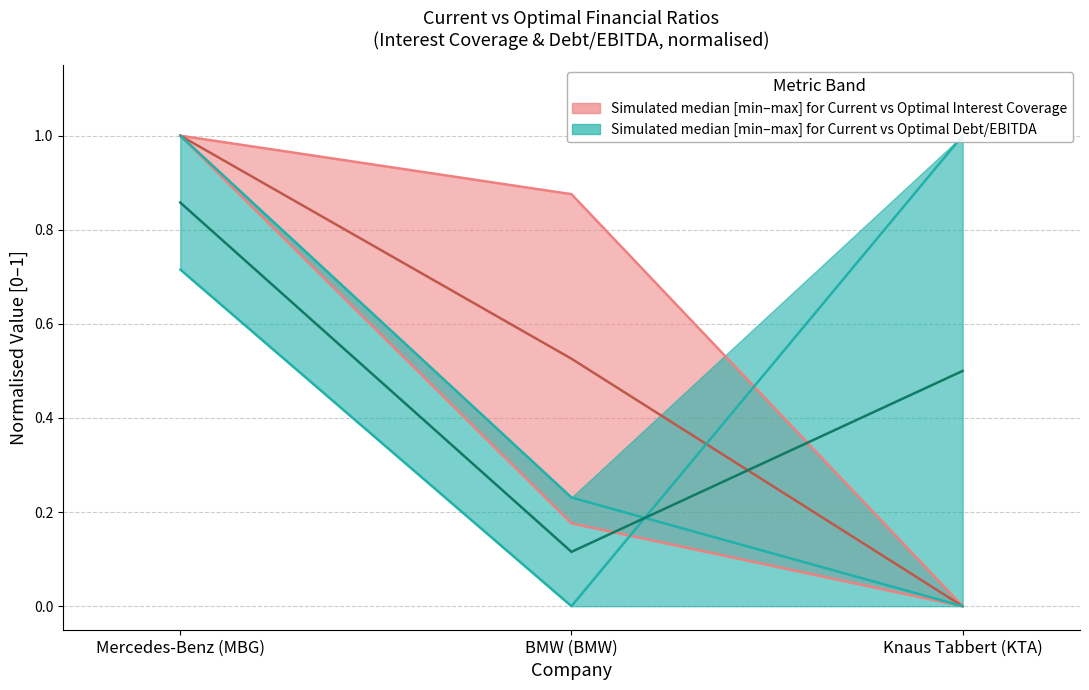

What is the sum of the current_interest_coverage values at Knaus Tabbert (KTA) and BMW (BMW)?

0.2